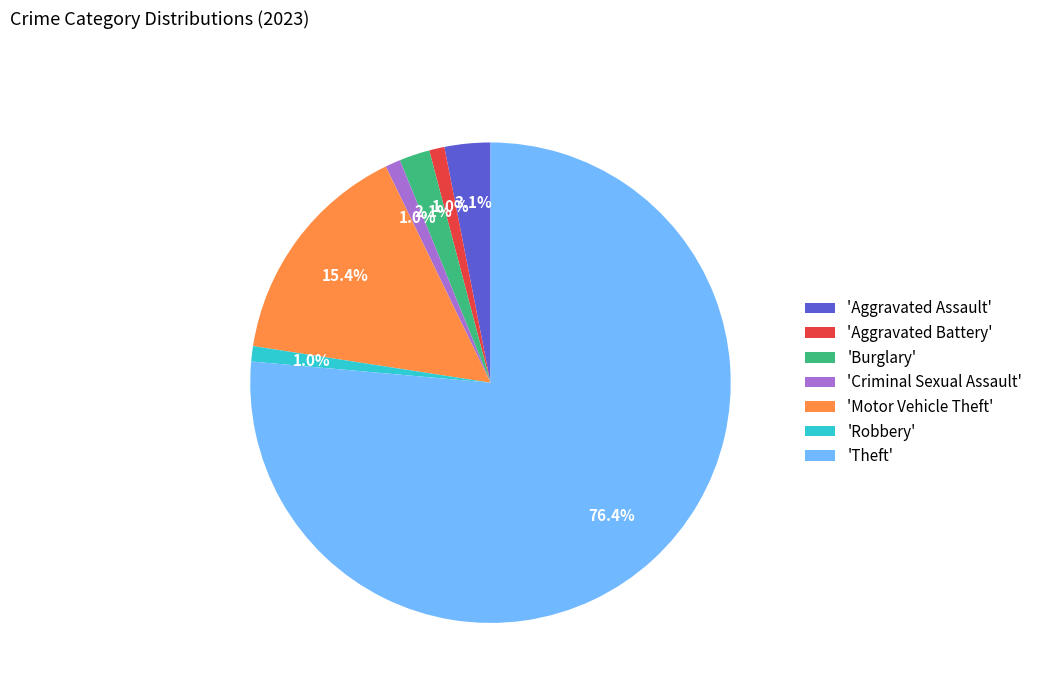

Which has a higher value, 'Aggravated Battery' or 'Motor Vehicle Theft'?

'Motor Vehicle Theft'